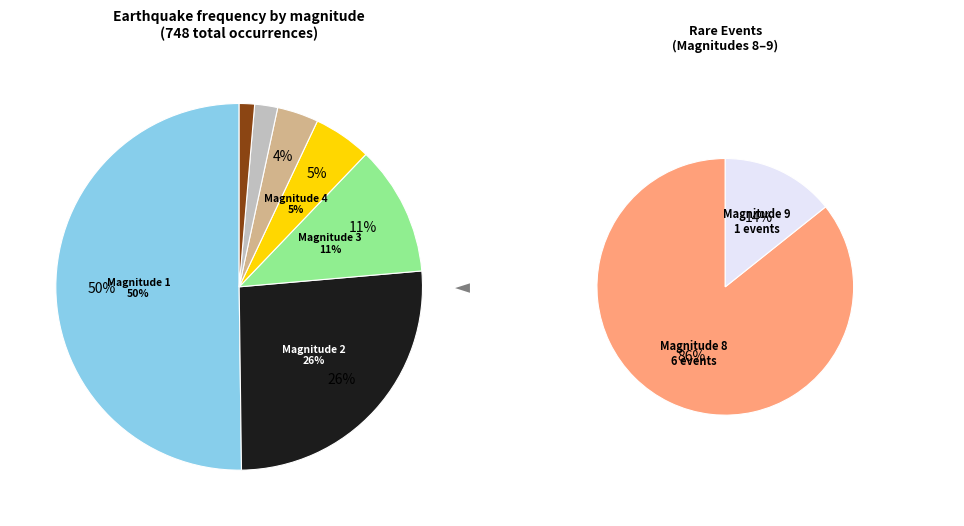

Count the number of slices in the pie.

9